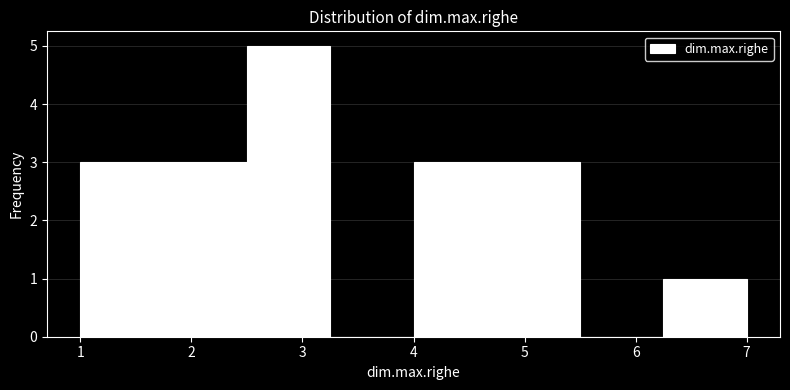

What is the height of the bar covering 1.75 to 2.50 on the x-axis? Neither the bar edges nor the heights are printed on the chart, so give them approximately, as read against the axes.

3